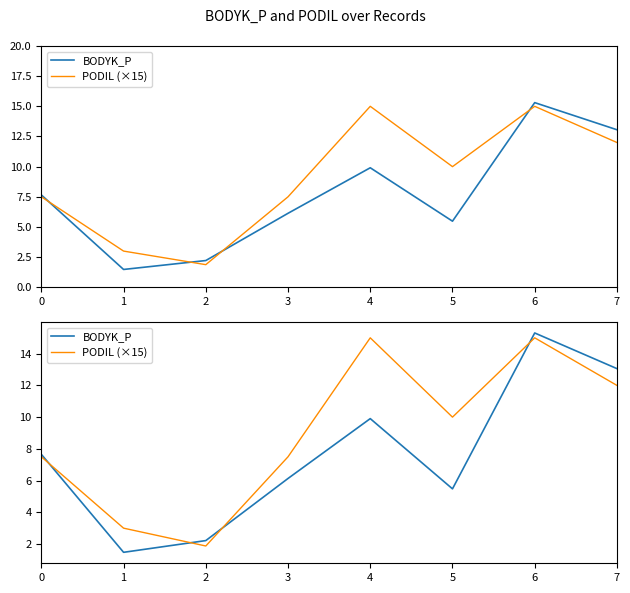

Which series has the largest total across all categories?

PODIL (×15)